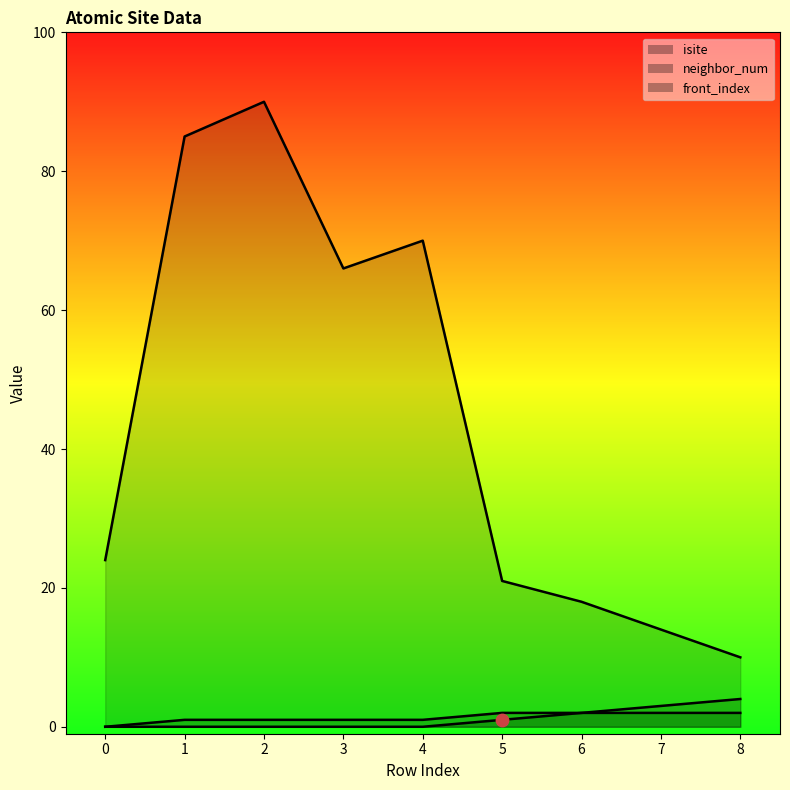

Which series contains the highest Y value?

isite